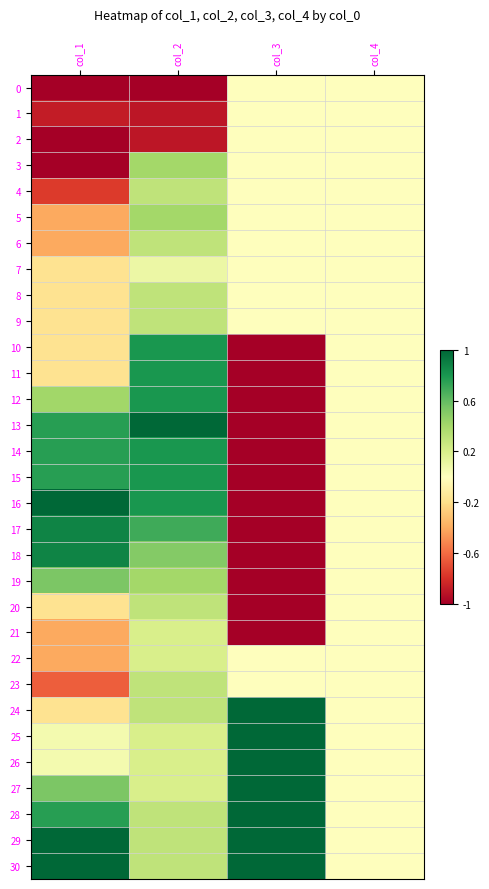

Rank the series at col_2 from highest to lowest value.

13, 10, 11, 12, 14, 15, 16, 17, 18, 3, 5, 19, 4, 6, 8, 9, 20, 23, 24, 28, 29, 30, 21, 22, 25, 26, 27, 7, 1, 2, 0